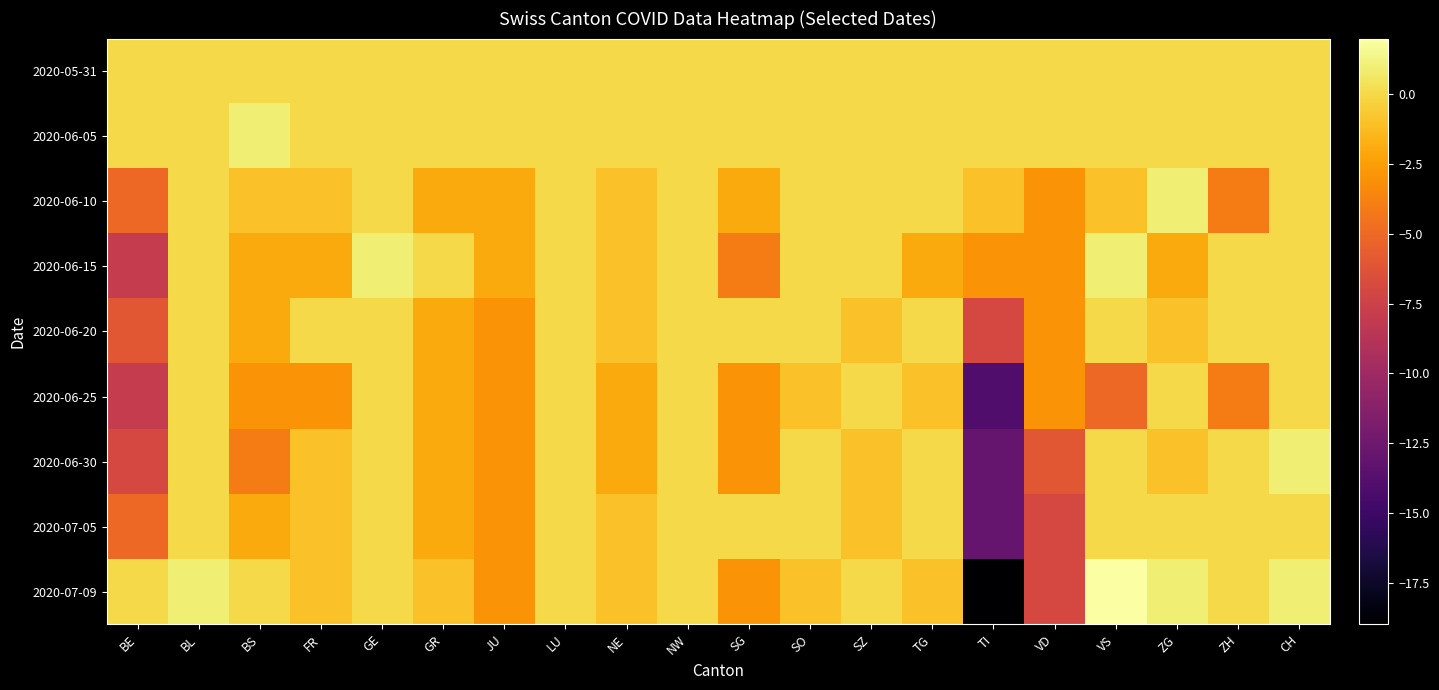

Which category has the lowest value across all series?

TI